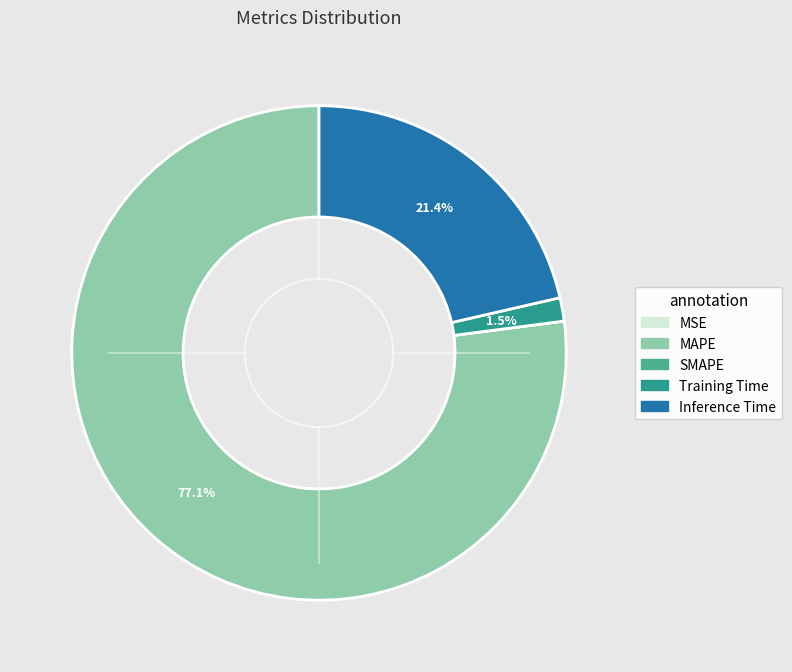

Does any single category account for the majority?

Yes